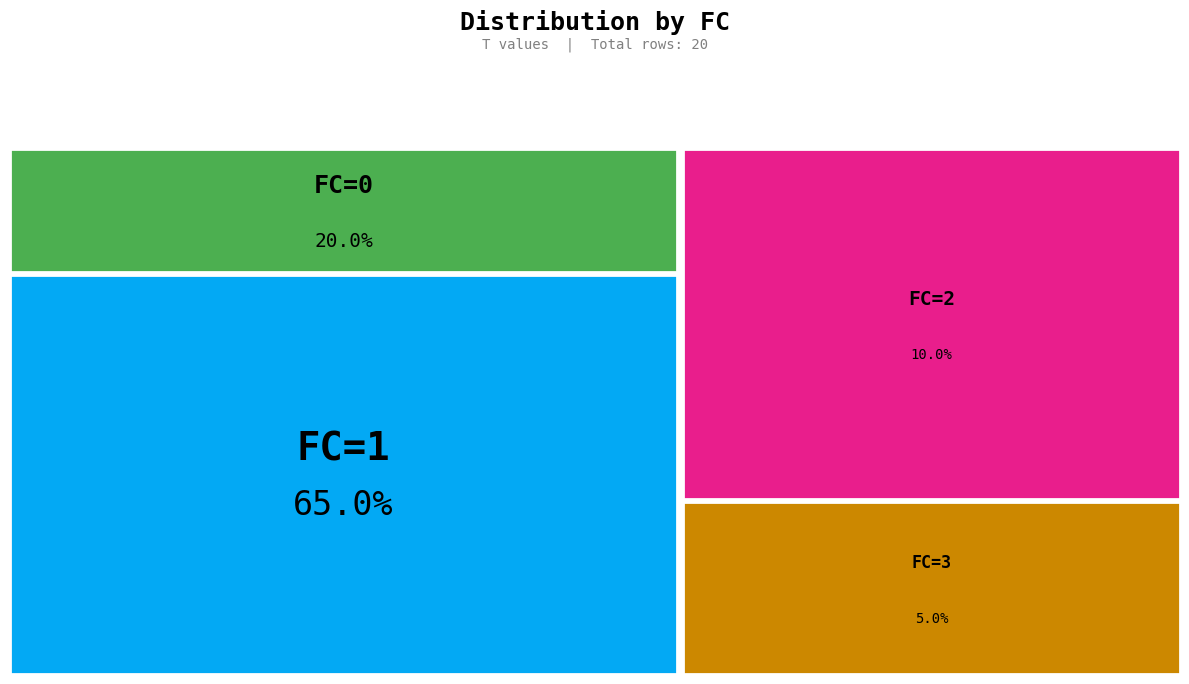

To the nearest percent, what is the combined percentage of FC=1 and FC=3?

70%